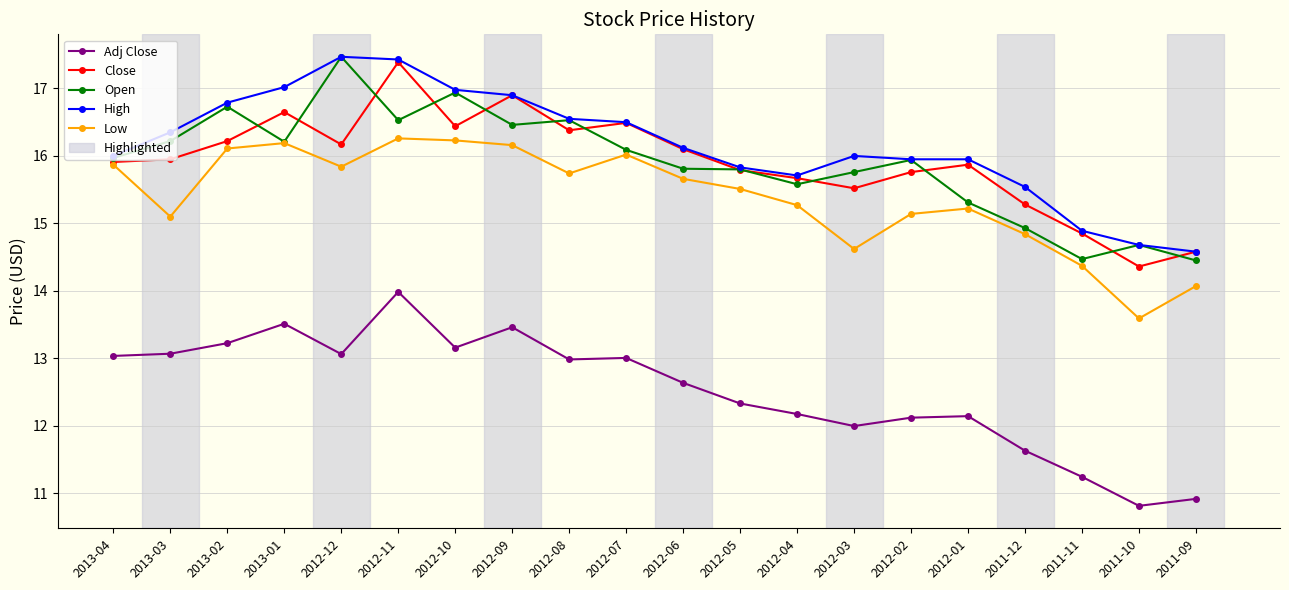

At which label is Low closest to 14?

2011-09